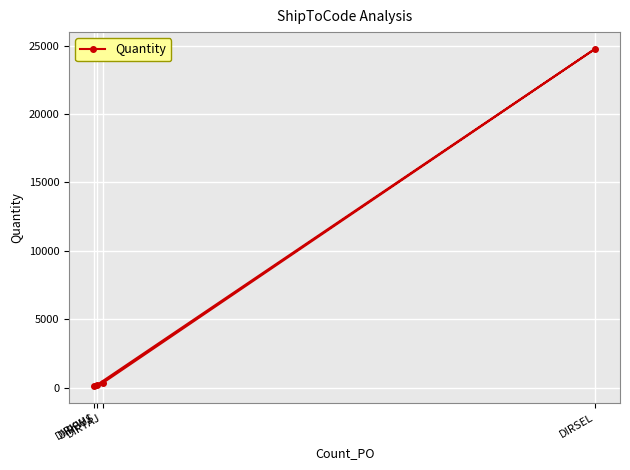

Reading left to right, list all the values displayed in this chart.

131	172	24756	326